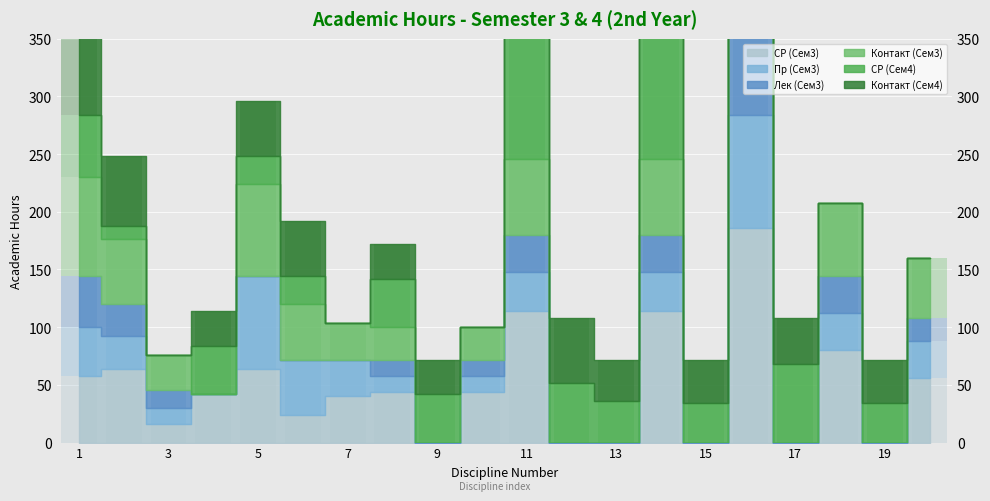

Which series changed the most between 2 and 5?

Пр (Сем3)